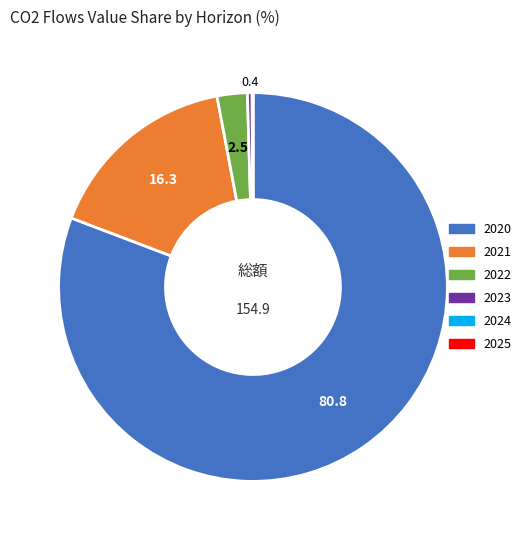

Is there any slice that represents more than half of the pie?

Yes